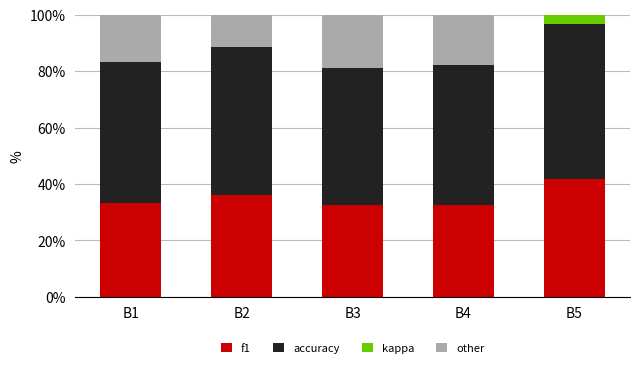

Which series has the largest total across all categories?

accuracy